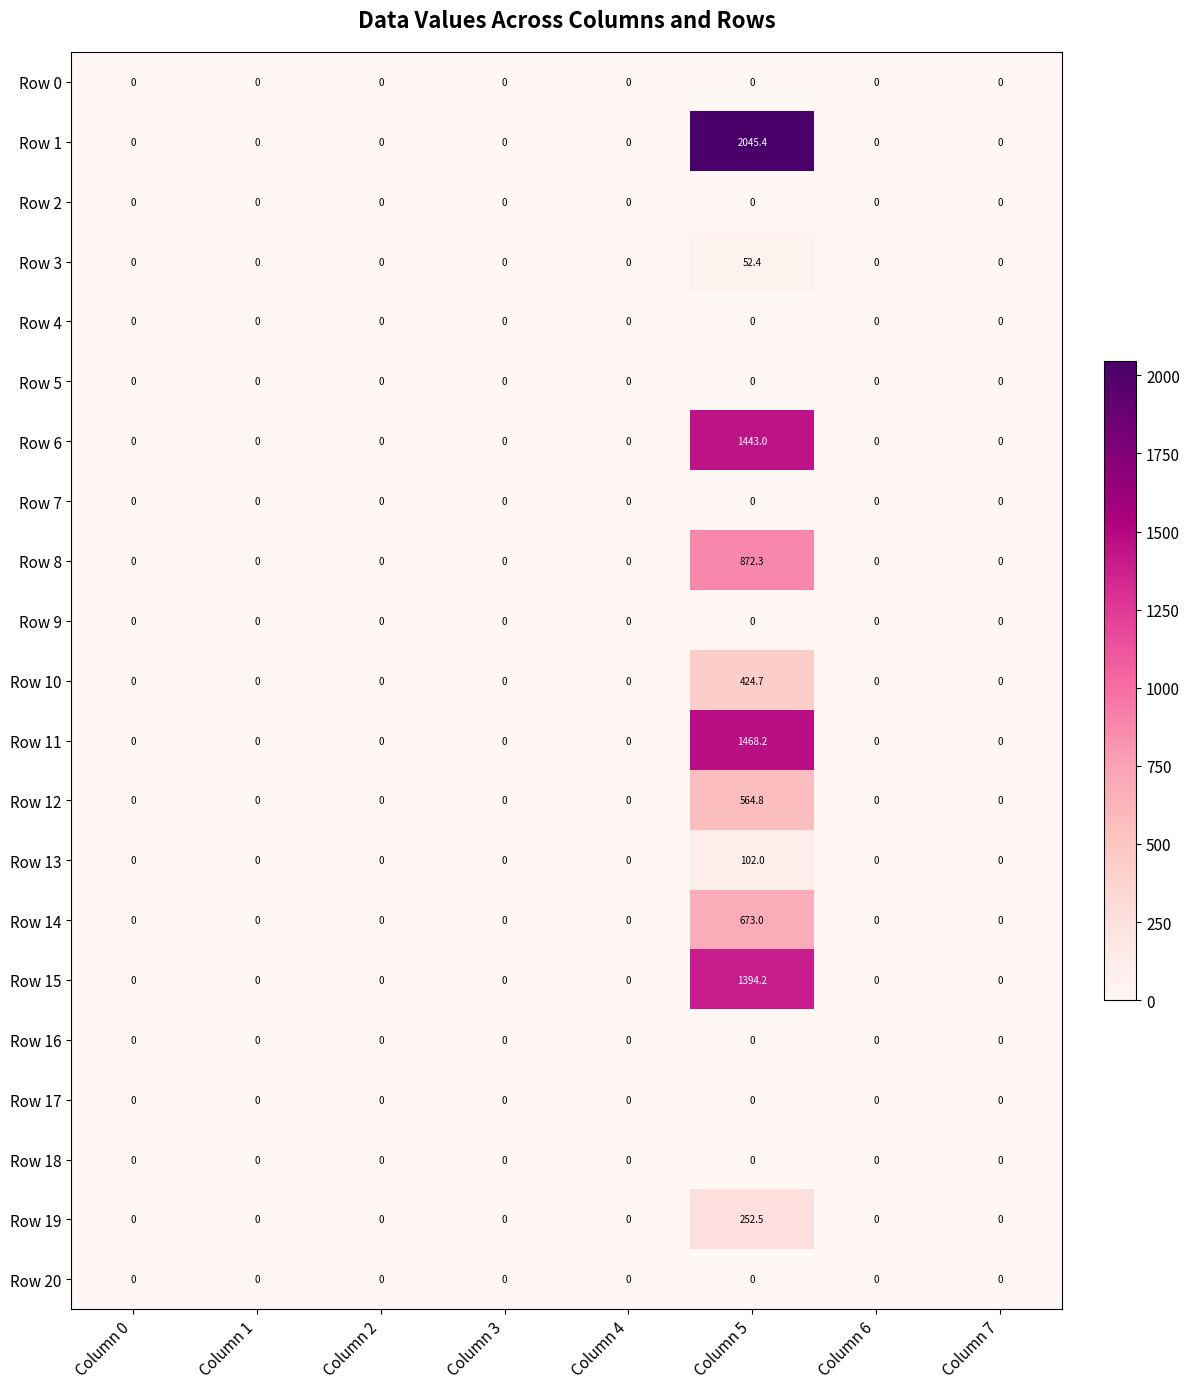

Which label corresponds to the largest value in the chart?

Column 5